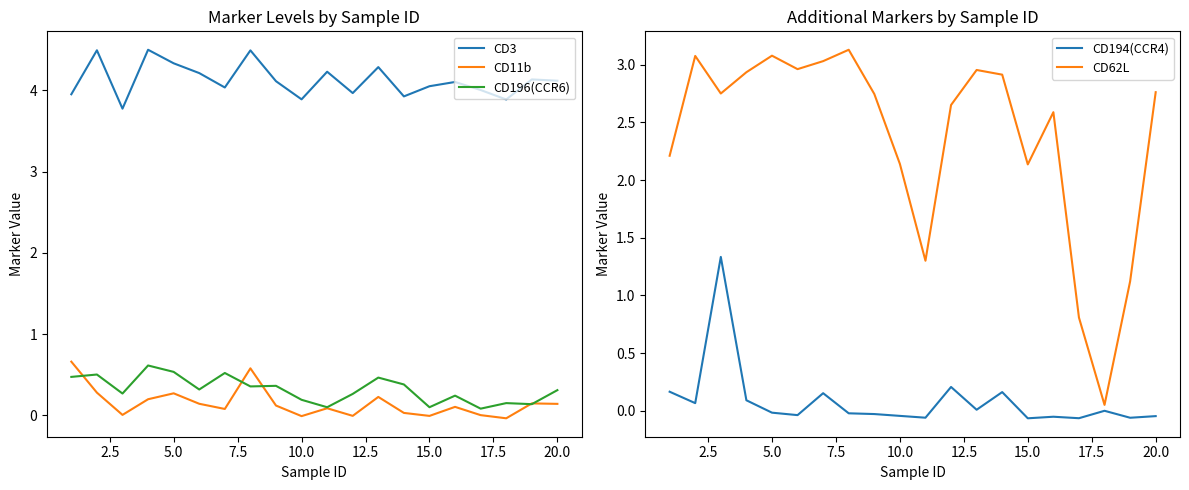

True or false: CD3 and CD11b cross at least once.

False